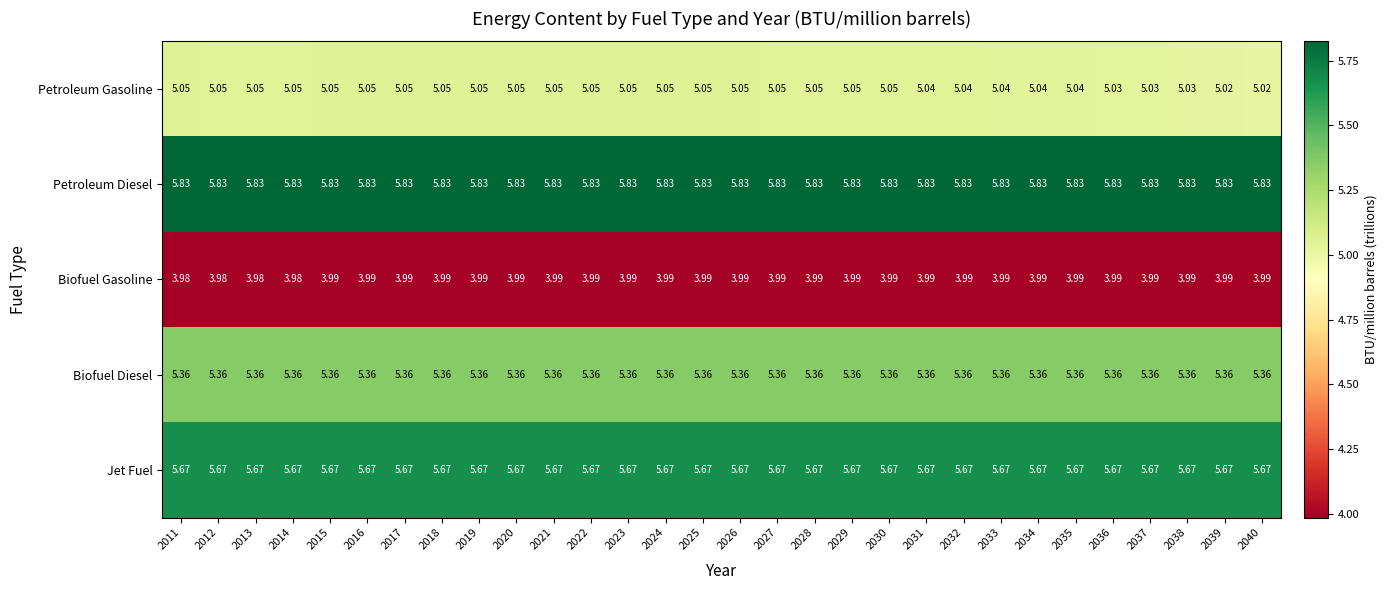

Which series has the largest total across all categories?

Petroleum Diesel